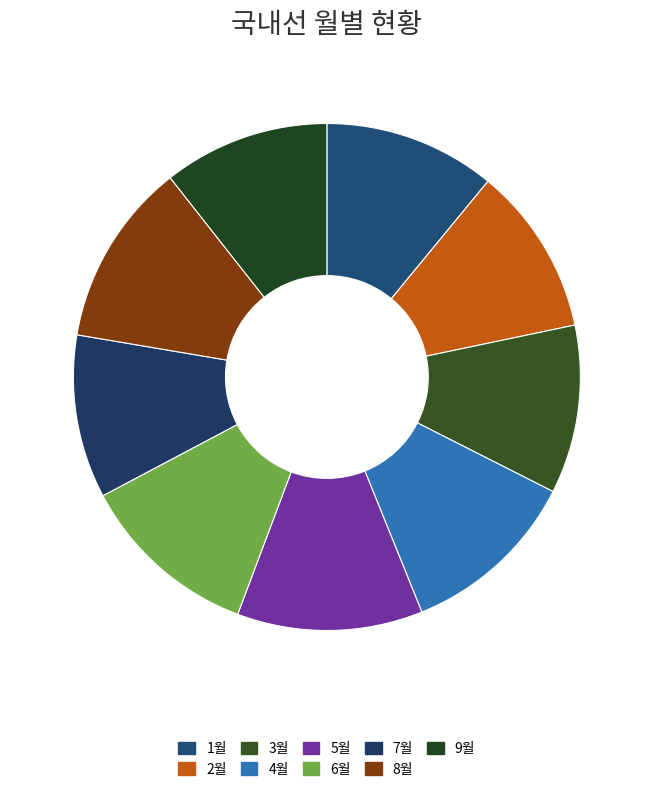

How many segments does this pie chart have?

9